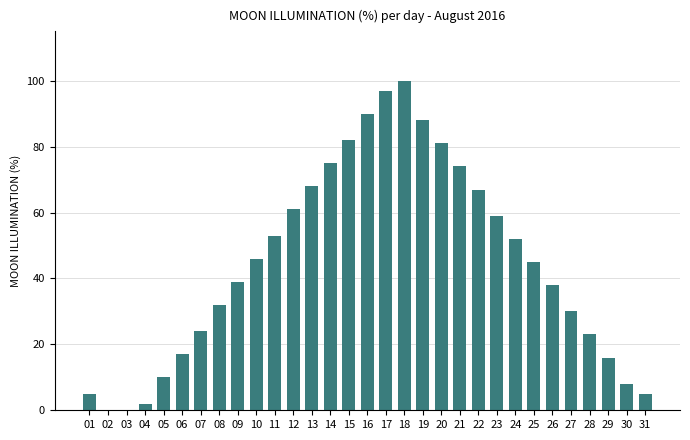

Is it true that the value at 03 is 0?

True